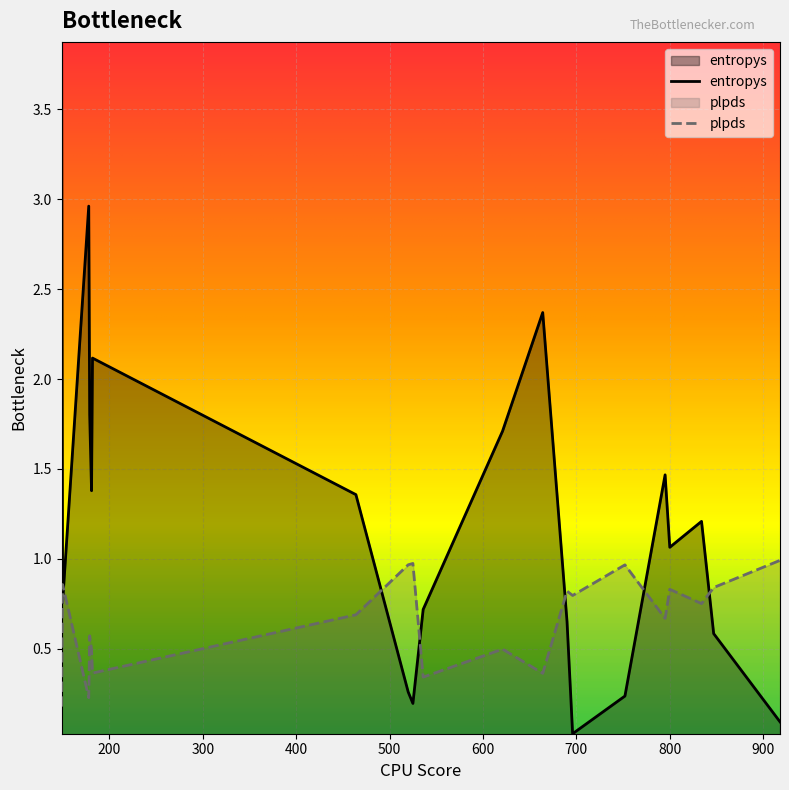

How many lines are shown in the chart?

2